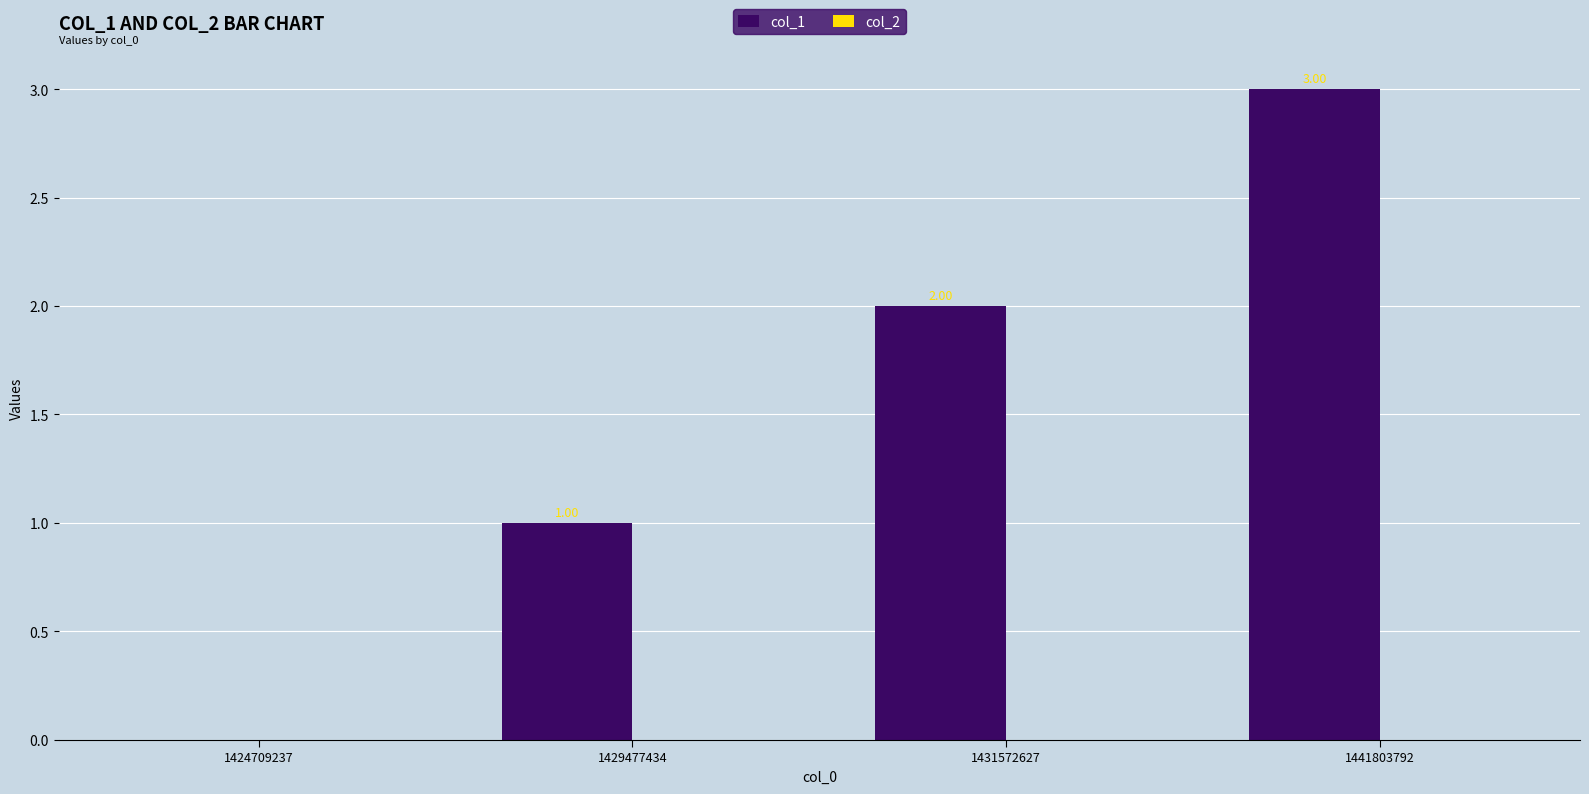

Are the bars horizontal?

No